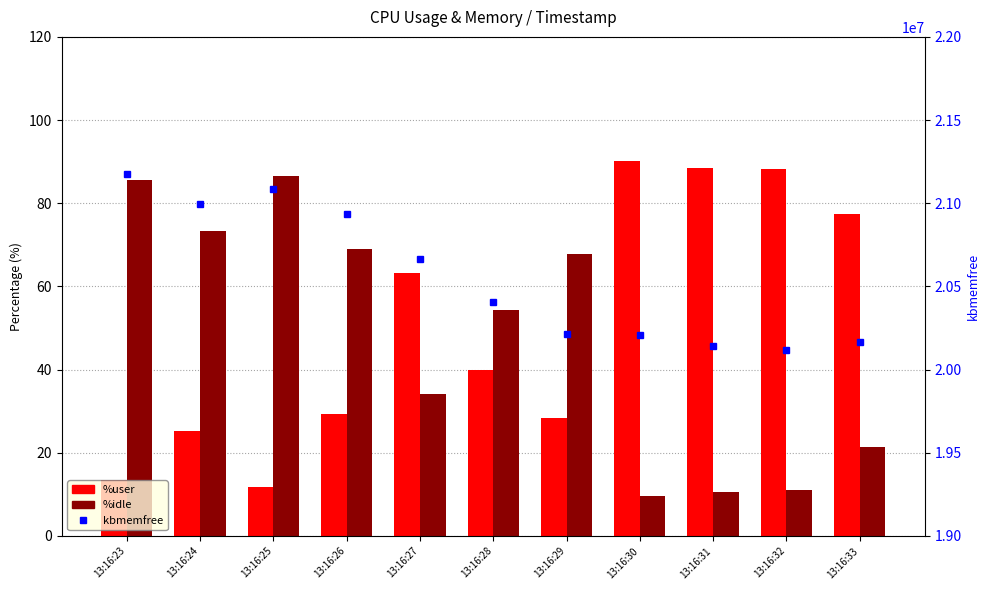

What is the value of the %idle bar at the 1st from the left?

85.5